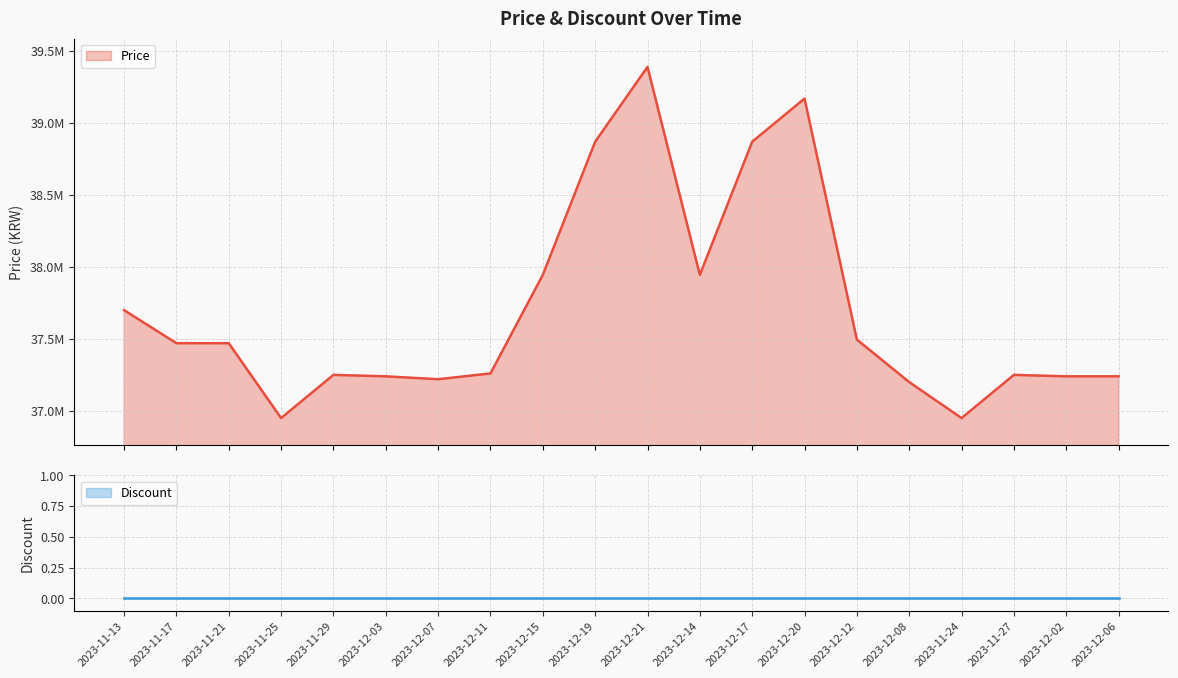

What position from the left is 2023-12-17?

13